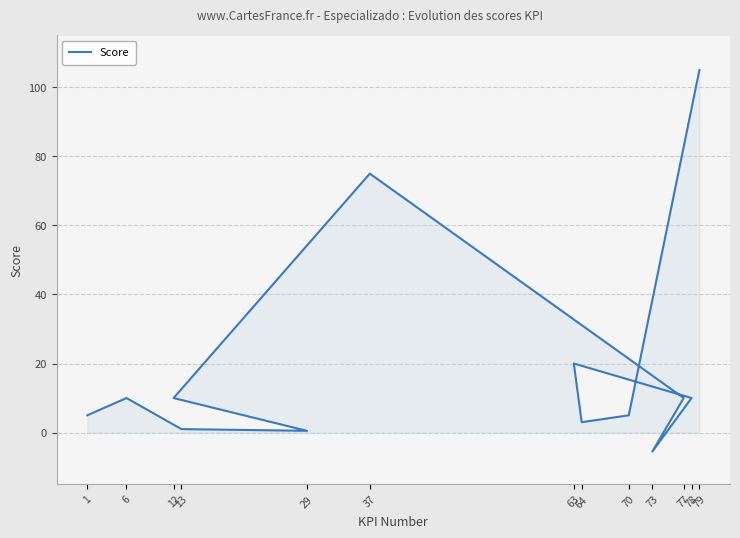

List the labels in order of value, largest first.

79, 37, 63, 6, 12, 77, 78, 1, 70, 64, 13, 29, 73